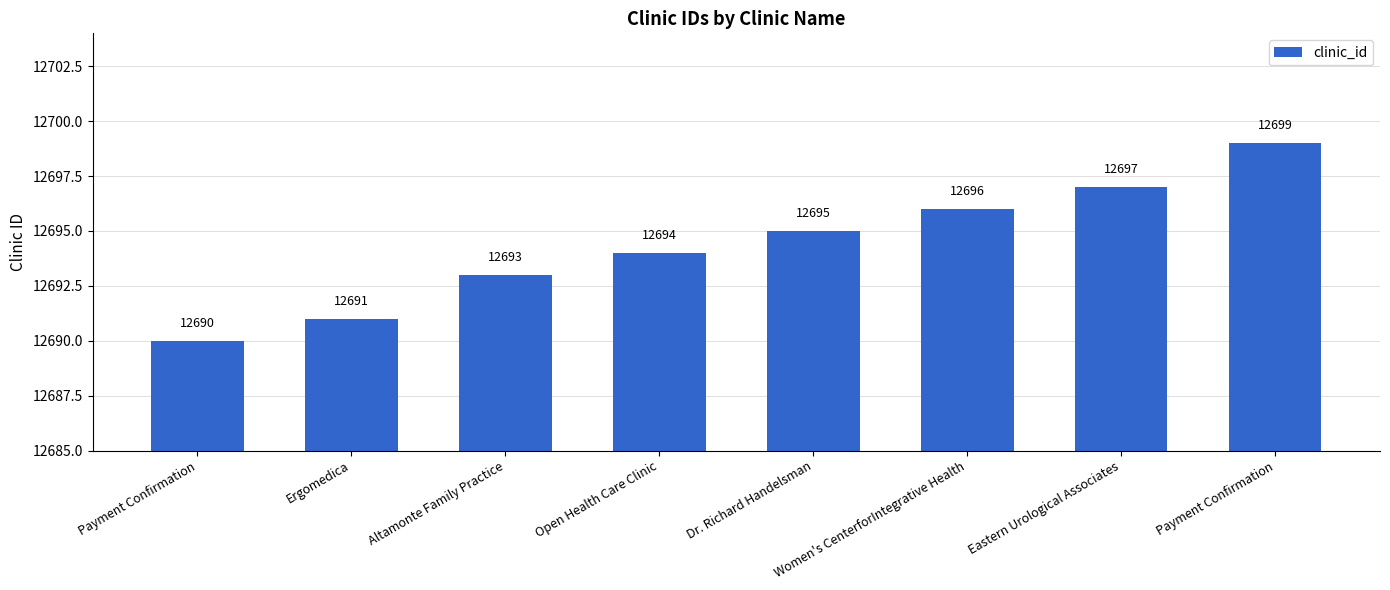

What is the difference between the values at Eastern Urological Associates and Altamonte Family Practice?

4